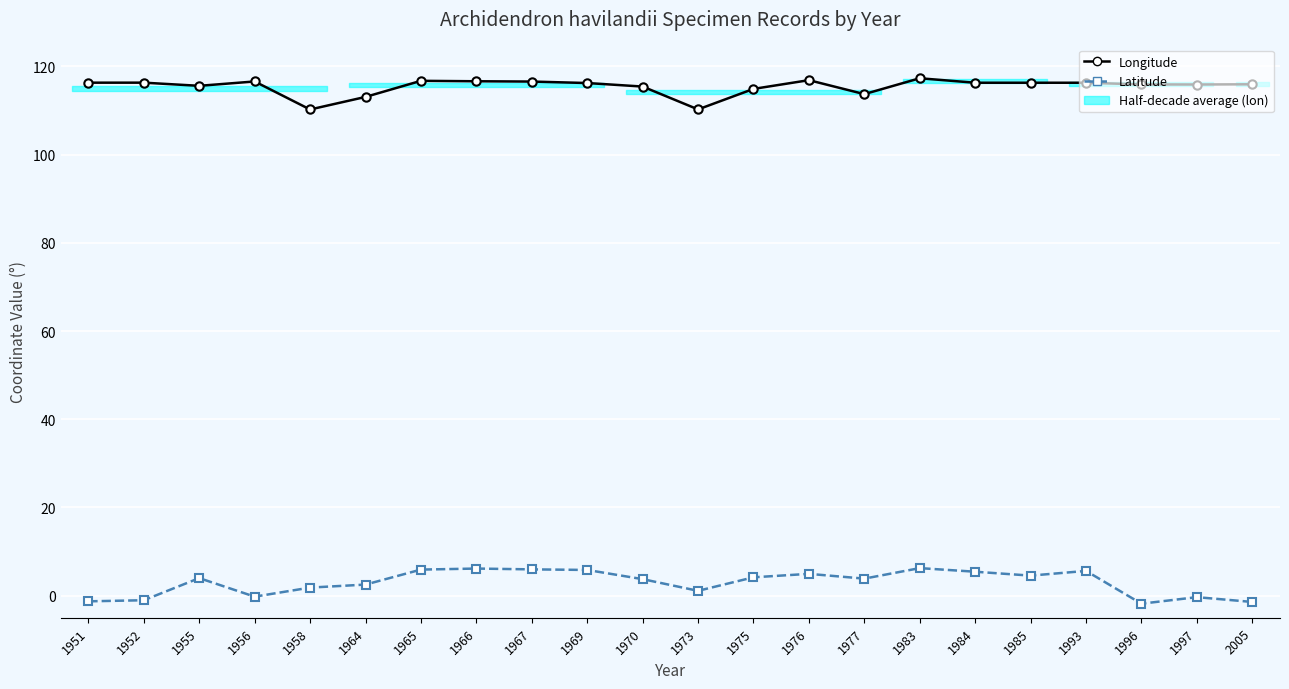

In Latitude, how many points are lower than both neighbors (excluding endpoints)?

5